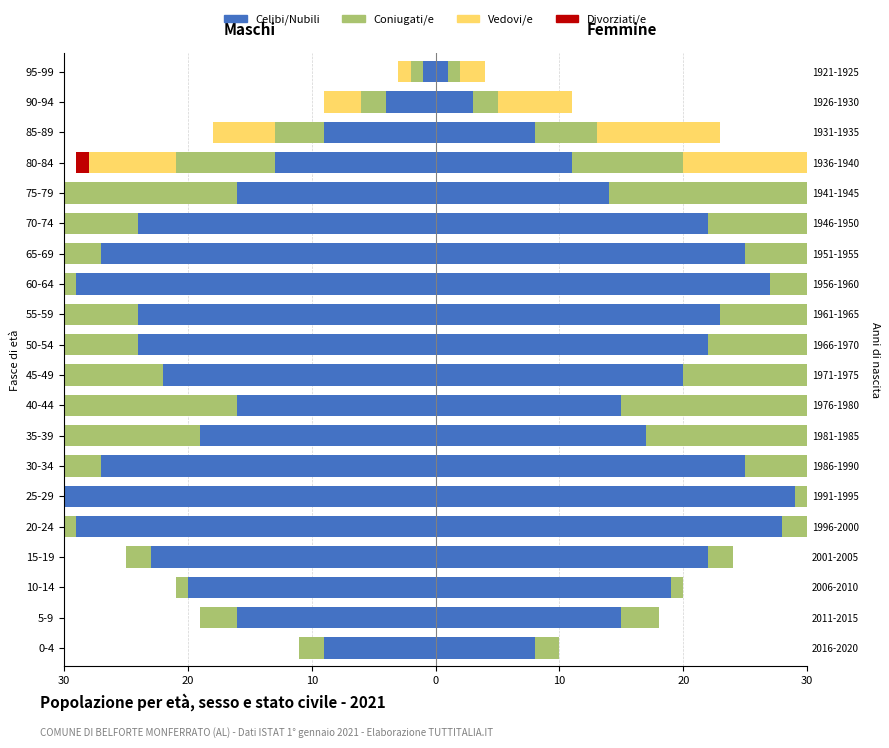

Count the number of categories in the chart.

20